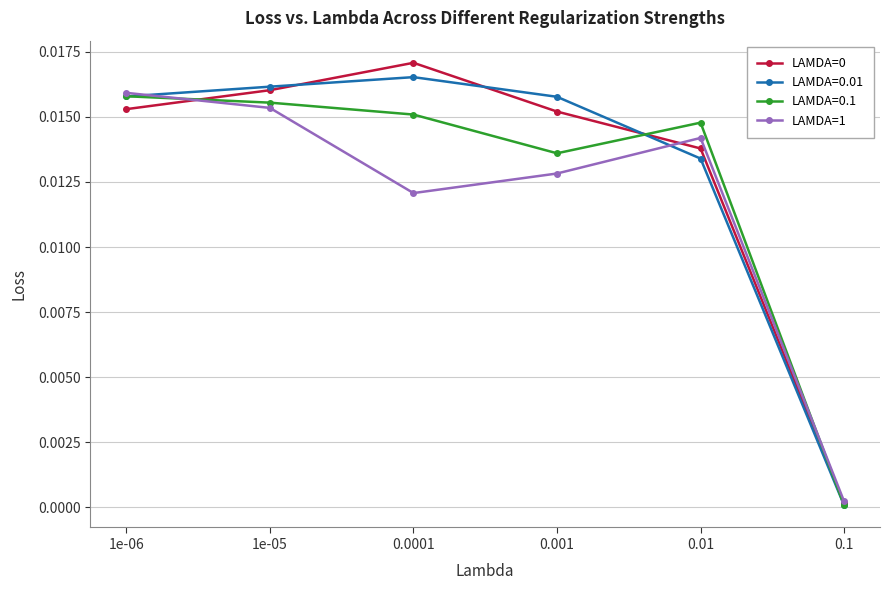

How many data points does each series have?

6